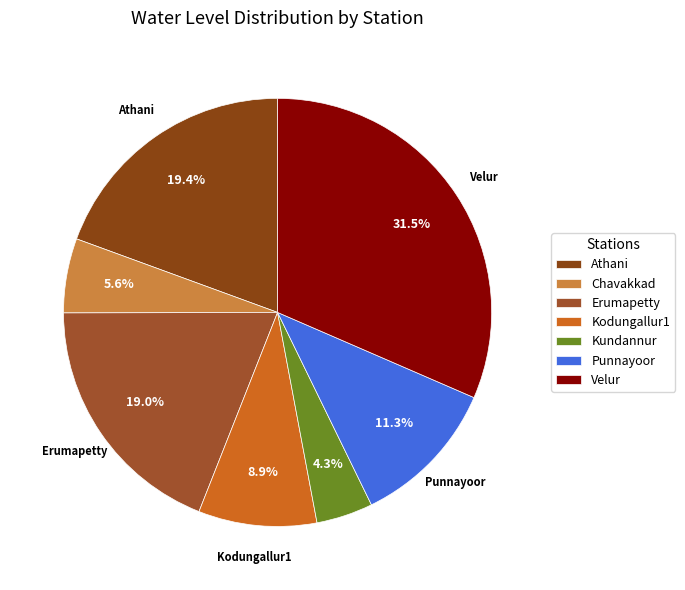

How many slices are in this pie chart?

7